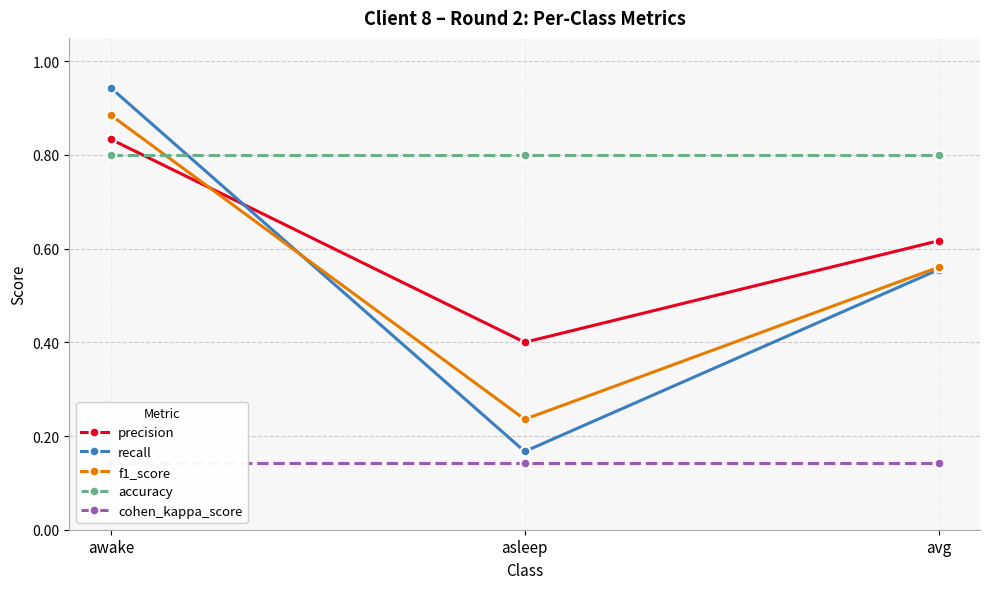

Where is precision nearest to the value 0?

asleep